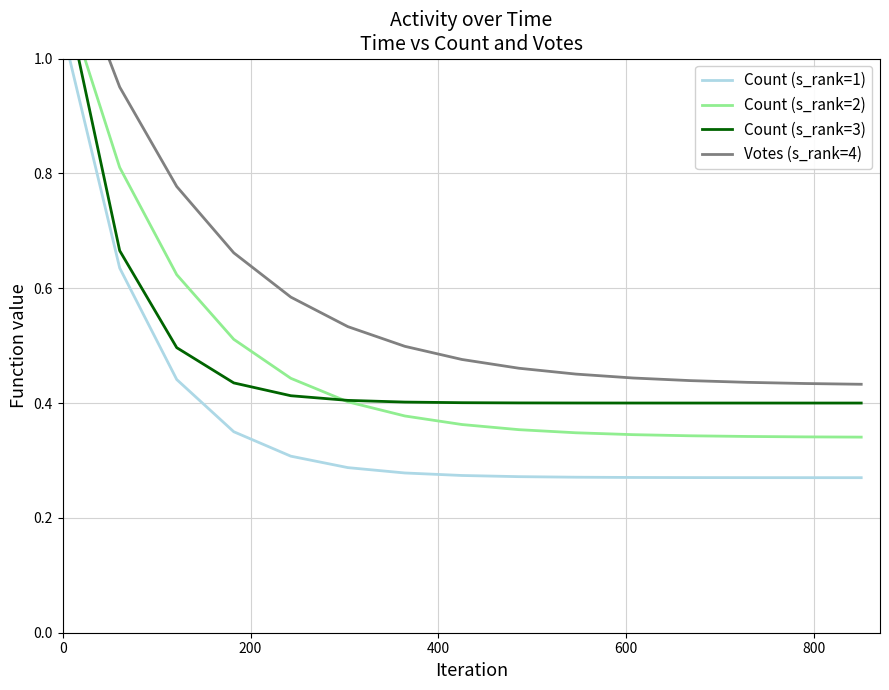

What is the difference between the maximum and minimum values in the Count (s_rank=1) series?

0.8